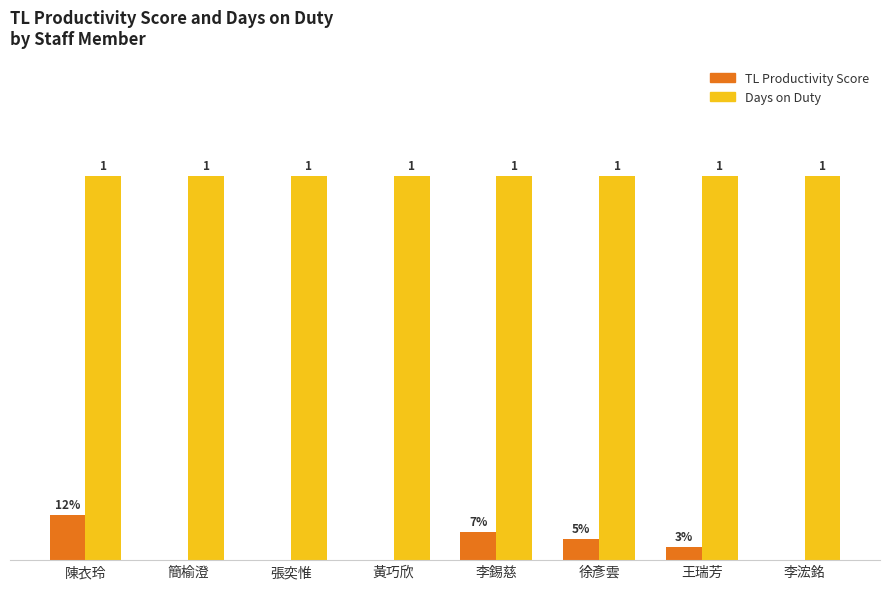

Are the bars grouped side by side (vs. stacked)?

Yes